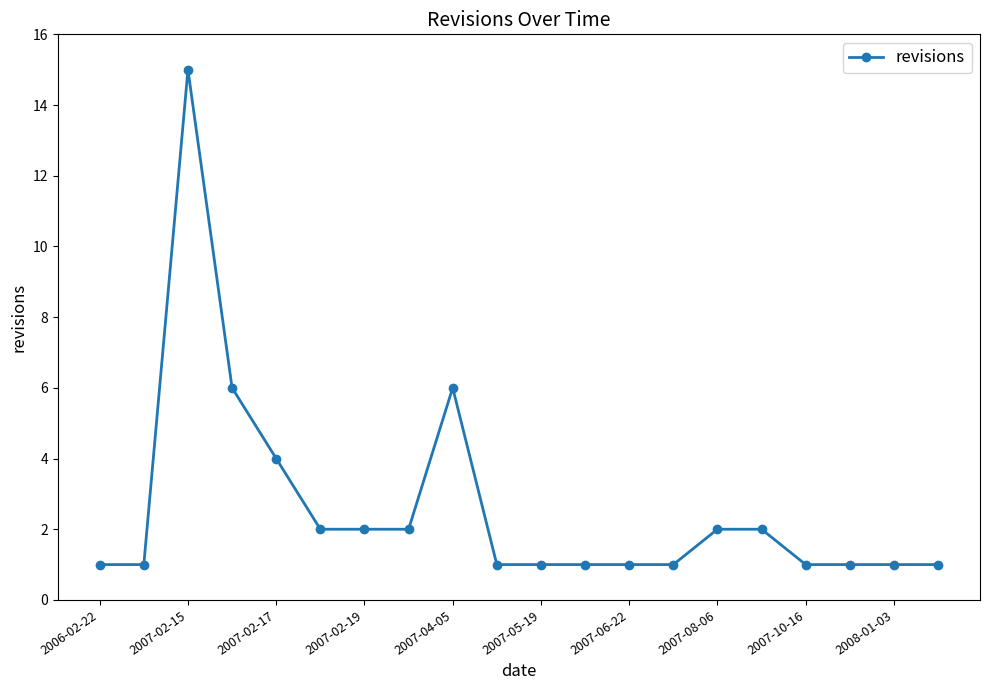

What is the difference between the maximum and minimum values?

14